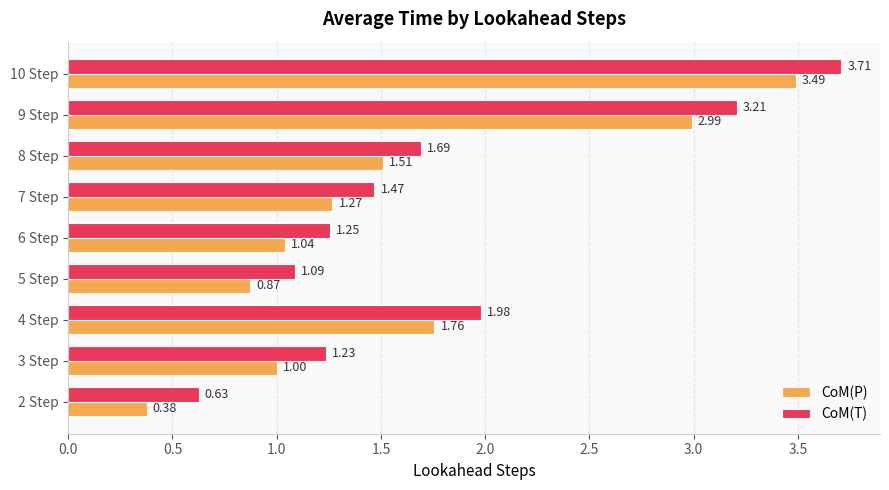

Rank the series by their maximum value, from lowest to highest.

CoM(P), CoM(T)